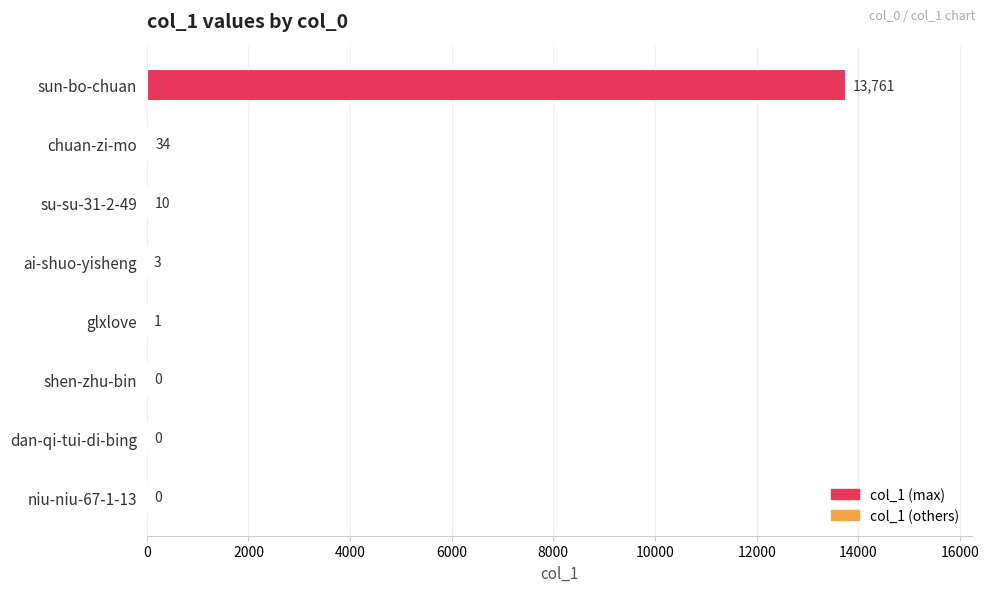

Reading top to bottom, list all the values displayed in this chart.

sun-bo-chuan=13761	chuan-zi-mo=34	su-su-31-2-49=10	ai-shuo-yisheng=3	glxlove=1	shen-zhu-bin=0	dan-qi-tui-di-bing=0	niu-niu-67-1-13=0